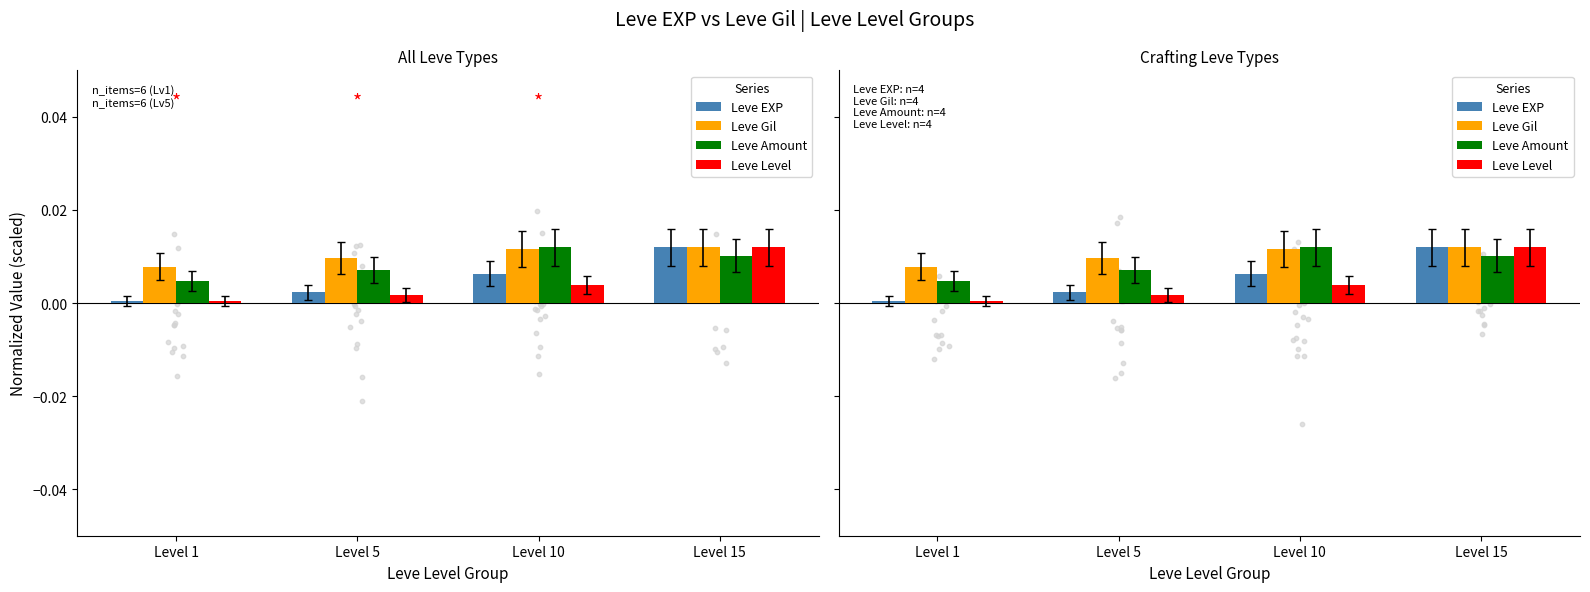

Is the value of Leve Gil at Level 10 greater than the value of Leve Amount at Level 1?

Yes